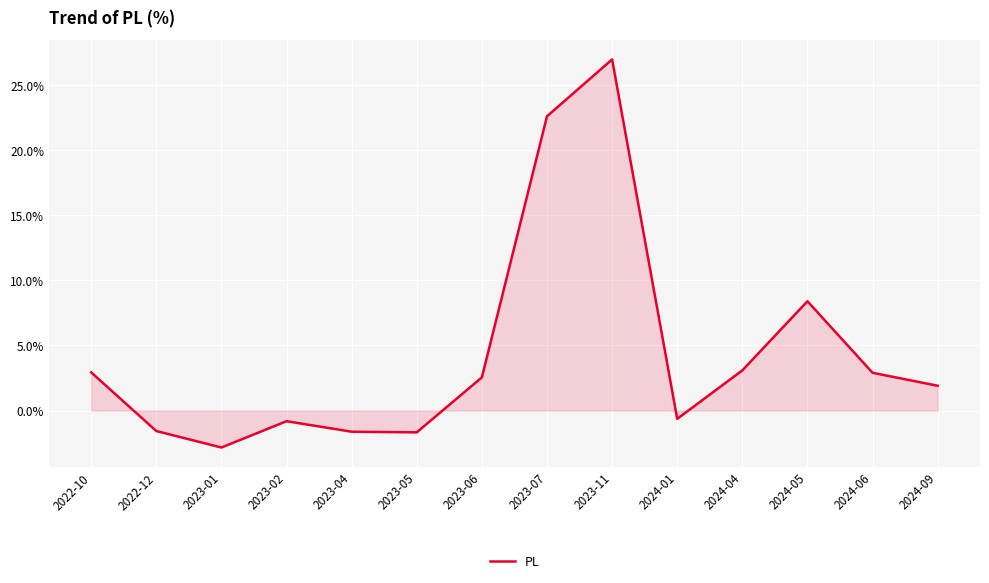

The value at 2022-10 is 4.0. True or false?

False